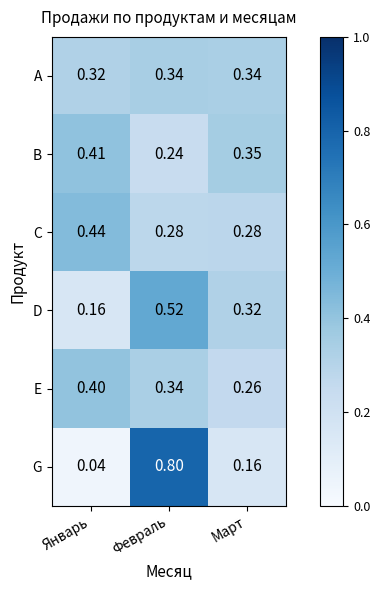

At which label does G reach its peak?

Февраль